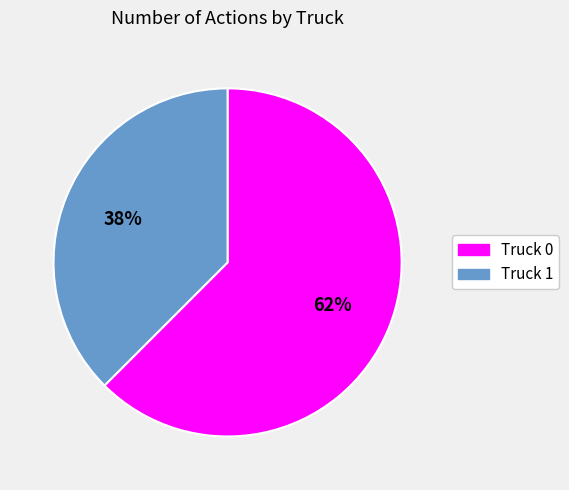

Rank the categories by value from highest to lowest.

Truck 0, Truck 1